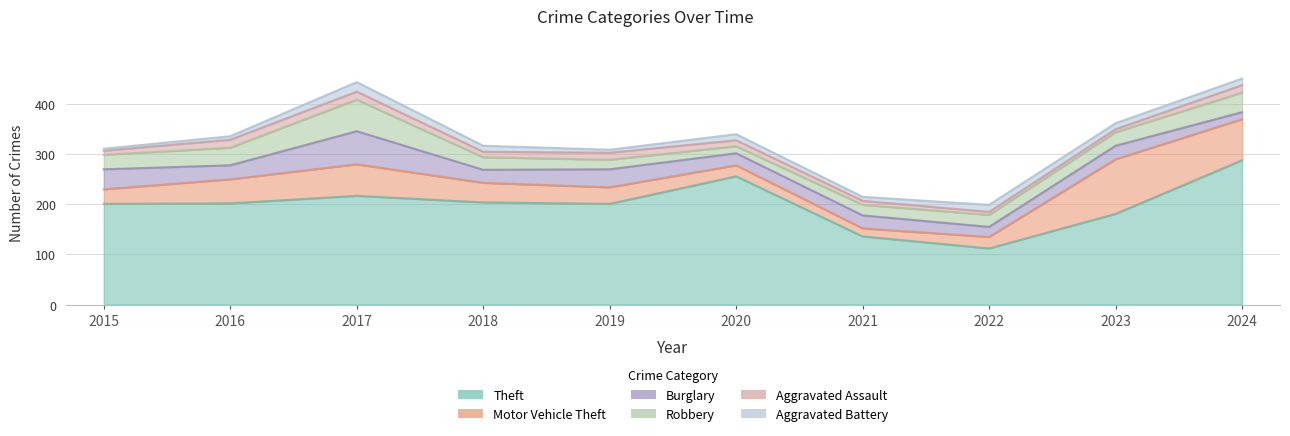

What is the maximum value shown in the chart?

288